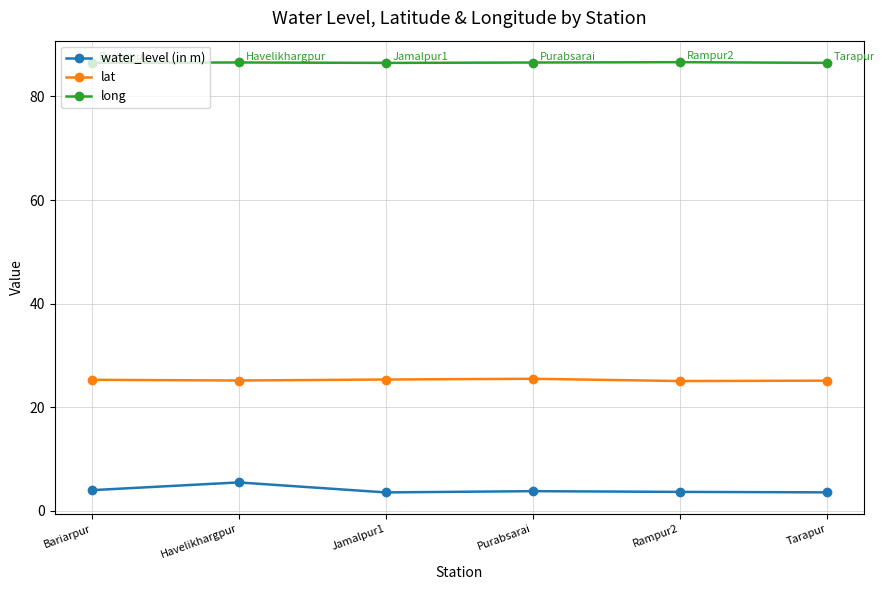

True or false: water_level (in m) and lat cross at least once.

False